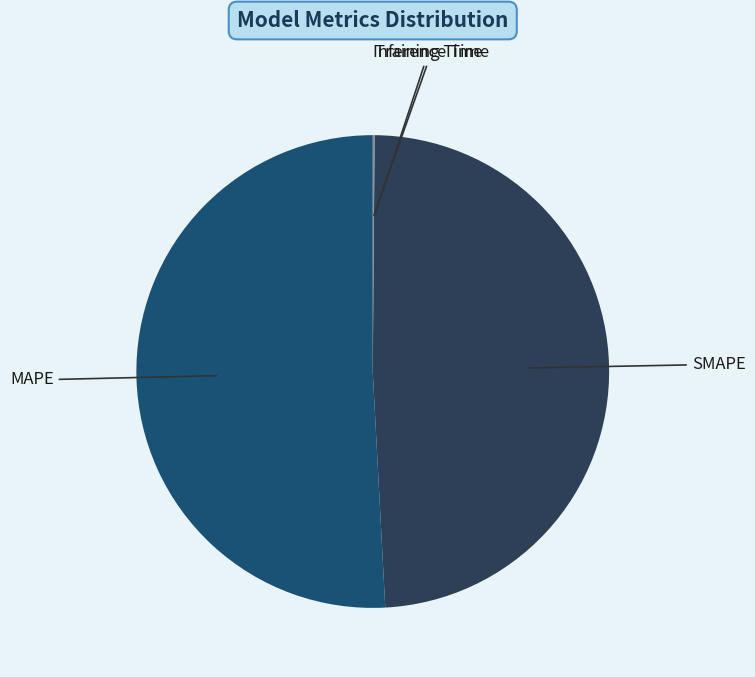

Is there any slice that represents more than half of the pie?

Yes